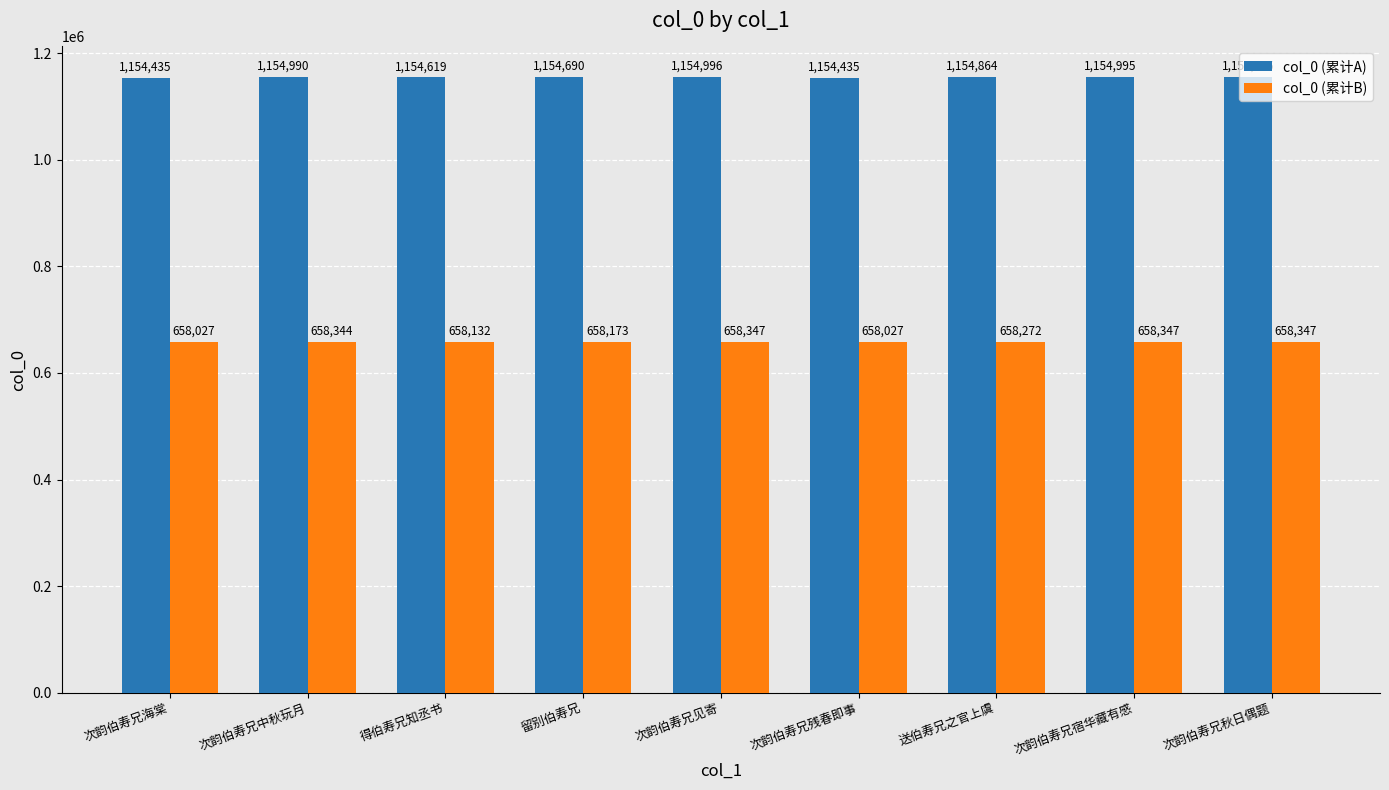

What is the highest value of the col_0 (累计B) series?

658347